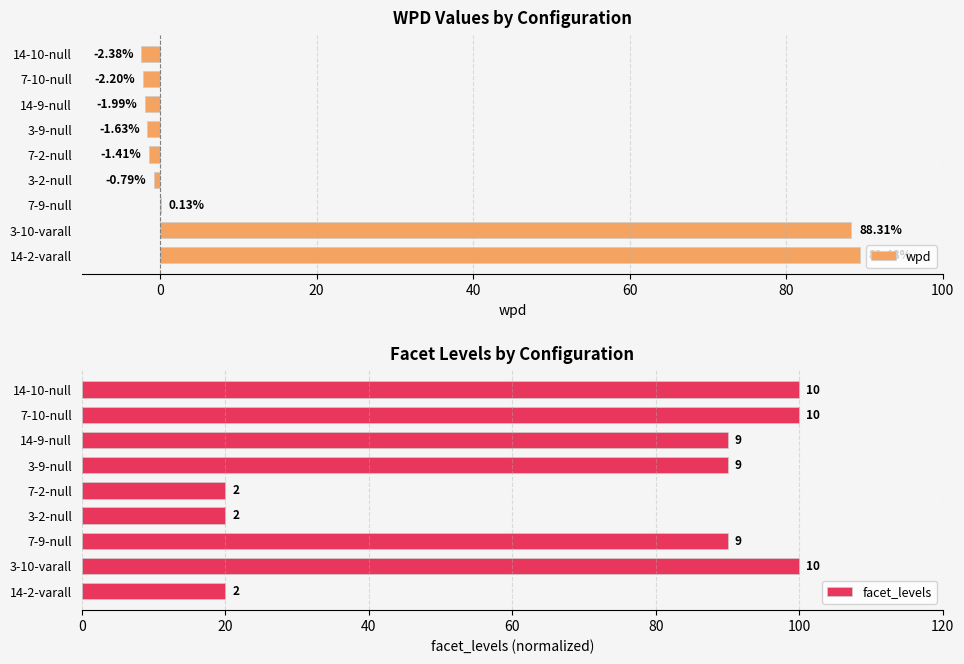

Which series has the largest total across all categories?

facet_levels